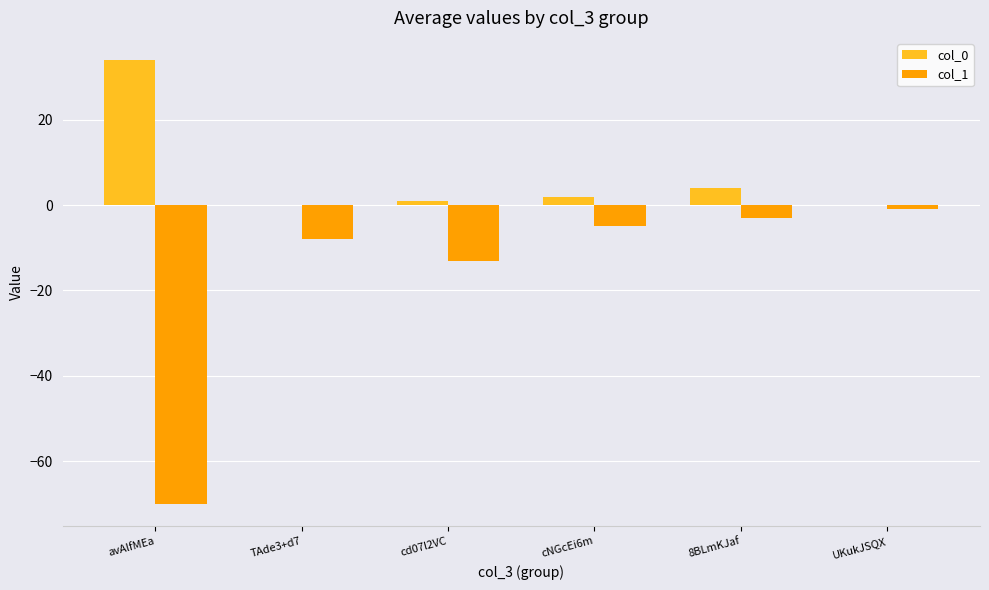

Which series has the largest total across all categories?

col_0